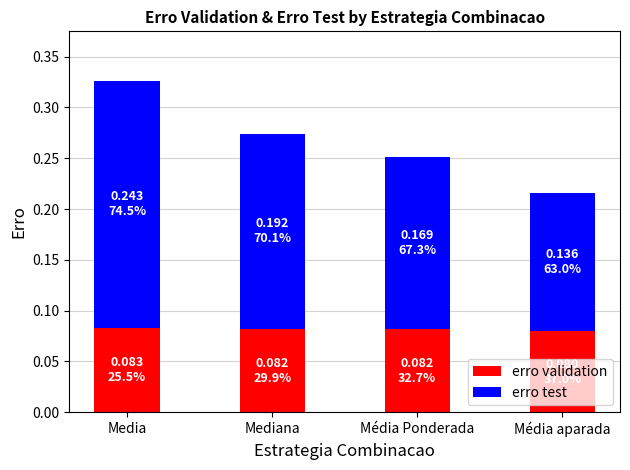

What is the total value across all series at Média Ponderada?

0.3